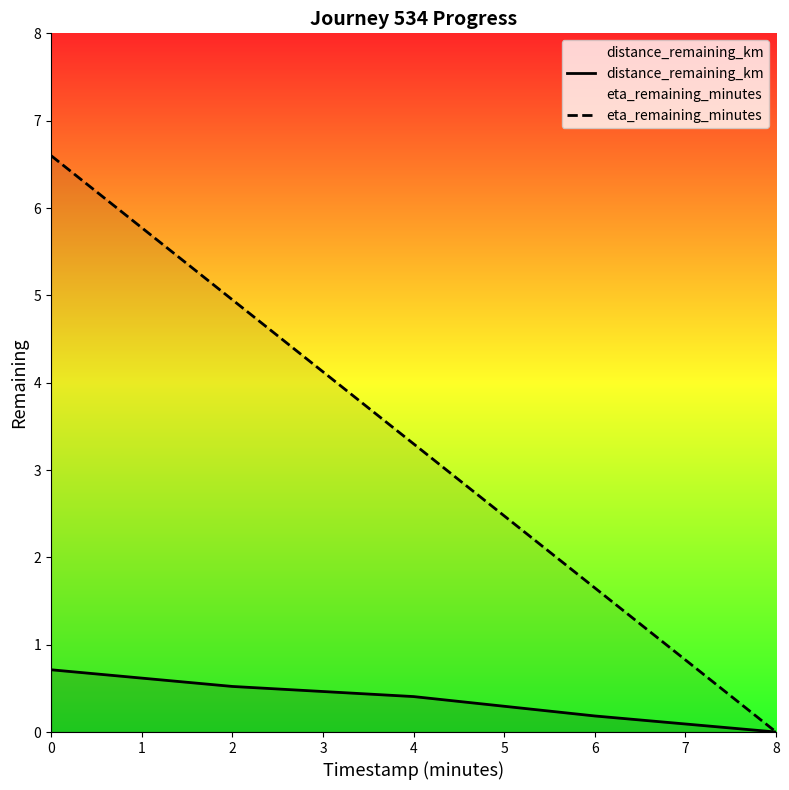

What are all the series names shown in the legend?

distance_remaining_km, eta_remaining_minutes